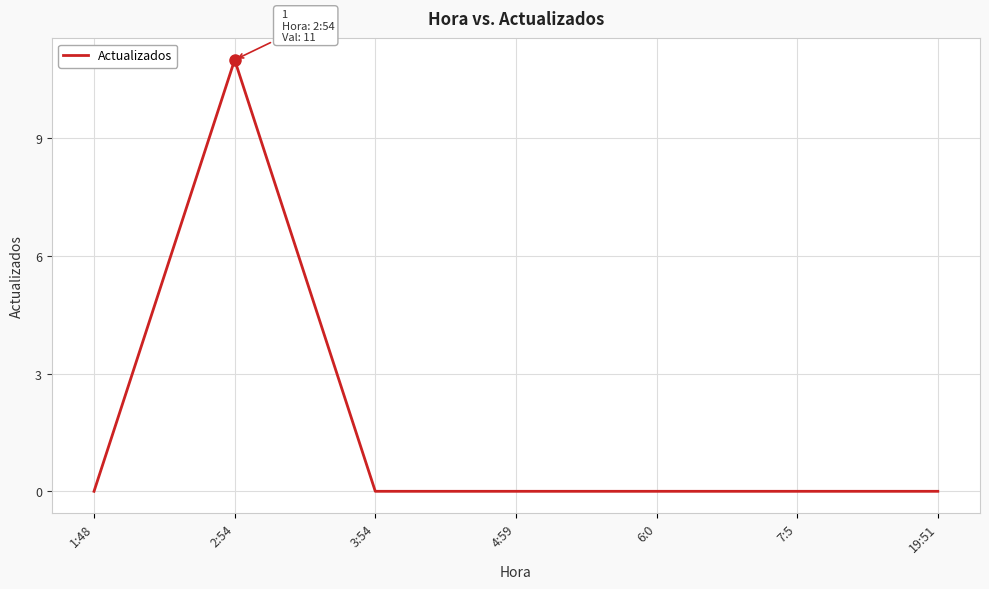

True or false: the data shows 0 at 4:59.

True